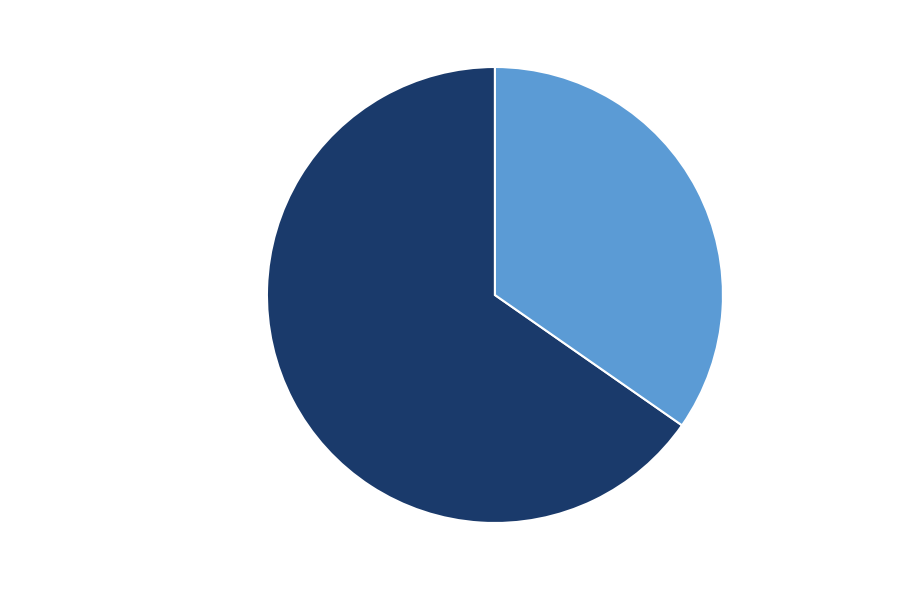

Is there a majority slice in this chart?

Yes